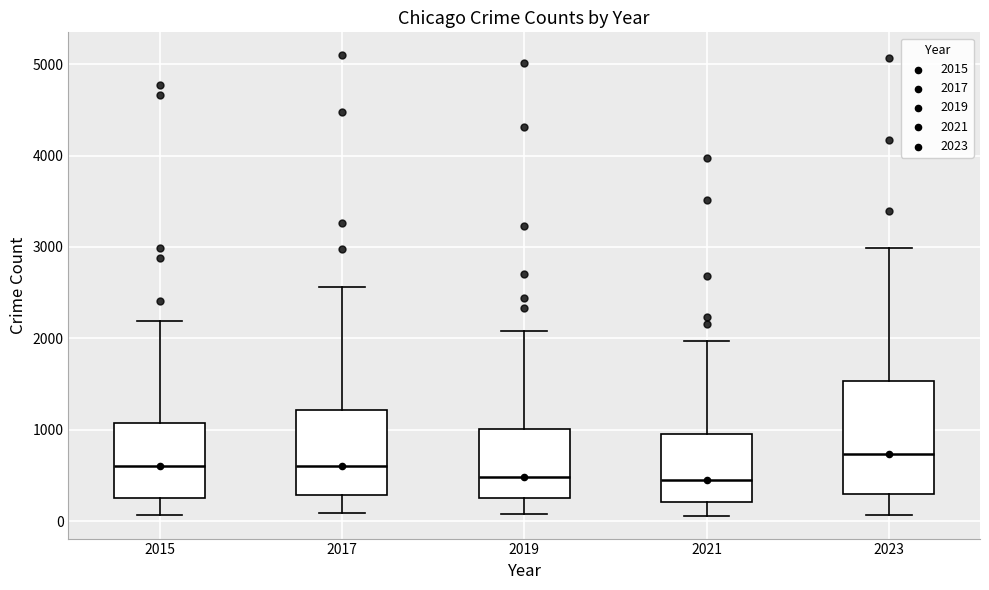

Reading left to right, read every box against the y-axis: the position of its median line, the range the box covers, and the ends of its whiskers. The values are not printed on the chart, so give them approximately, as read against the axis.

2015: median 600, box 300 to 1100, whiskers 100 to 2200
2017: median 600, box 300 to 1200, whiskers 100 to 2600
2019: median 500, box 300 to 1000, whiskers 100 to 2100
2021: median 500, box 200 to 900, whiskers 100 to 2000
2023: median 700, box 300 to 1500, whiskers 100 to 3000